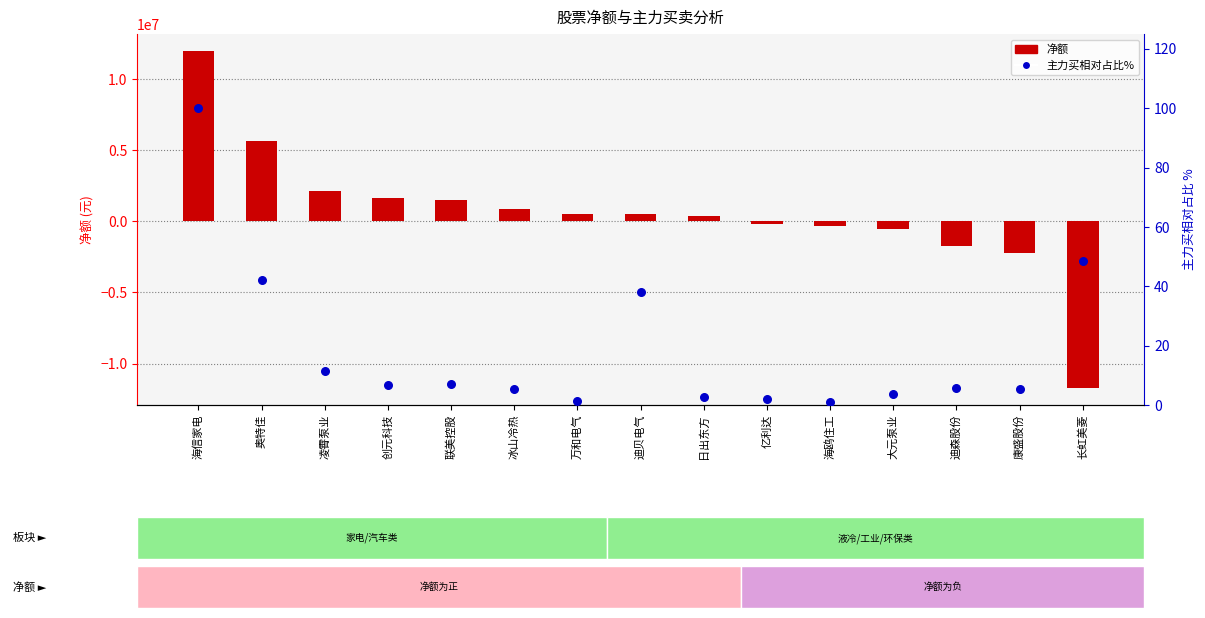

Is the value of 主力买(相对占比%) at 联美控股 greater than the value of 净额 at 凌霄泵业?

No